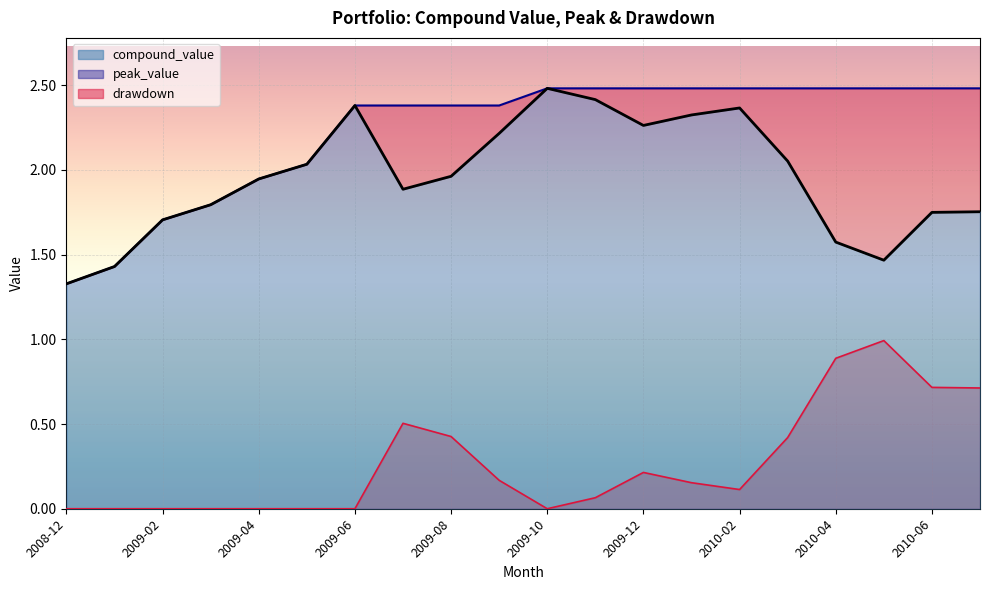

True or false: peak_value and compound_value cross at least once.

False